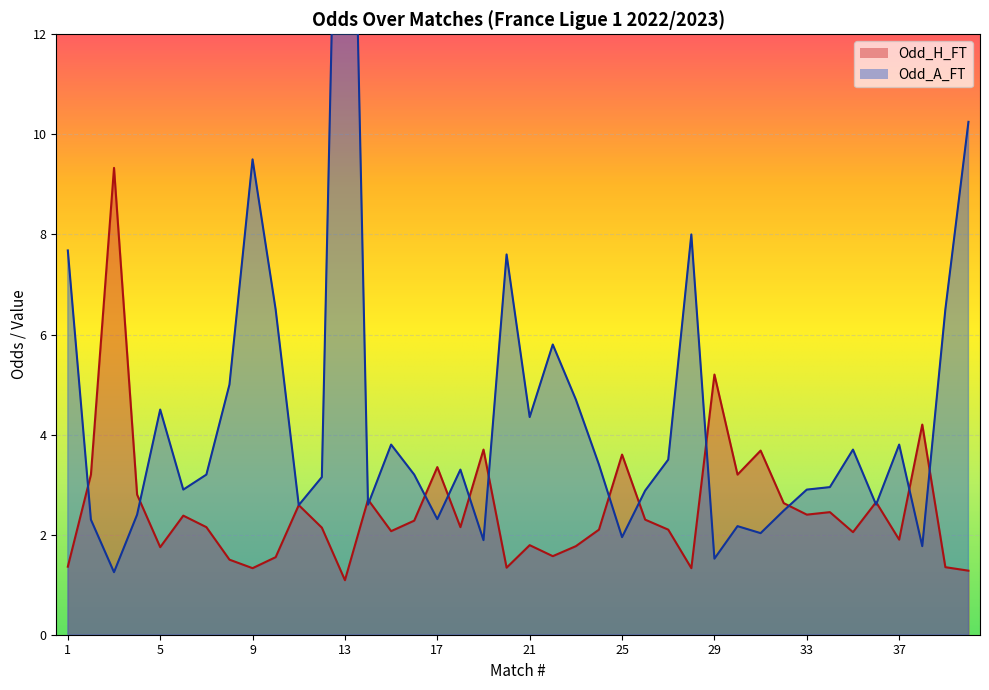

At which category is the sum across all series the highest?

13